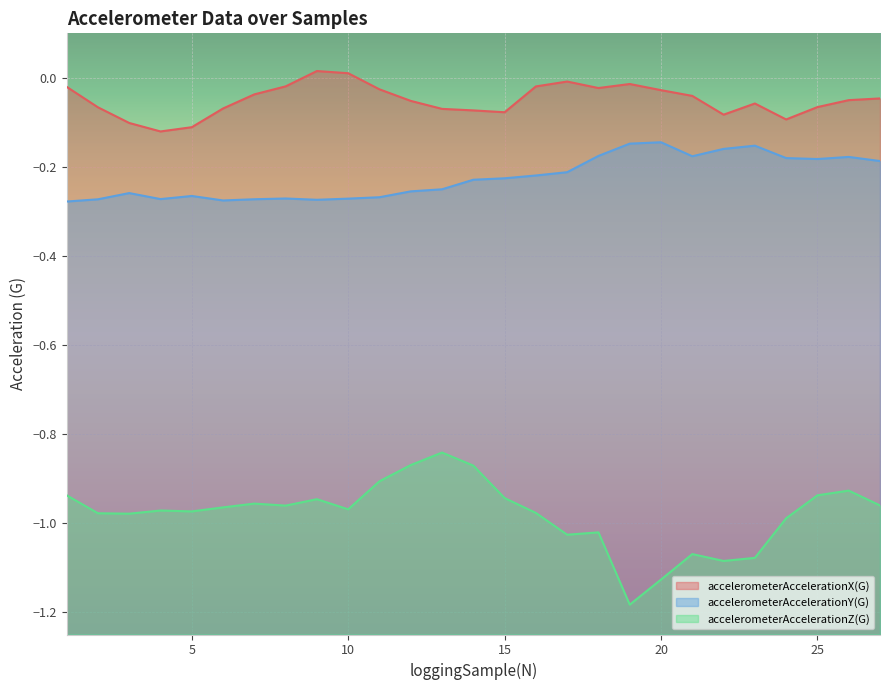

What is the spread (max minus min) of values at 7?

0.9